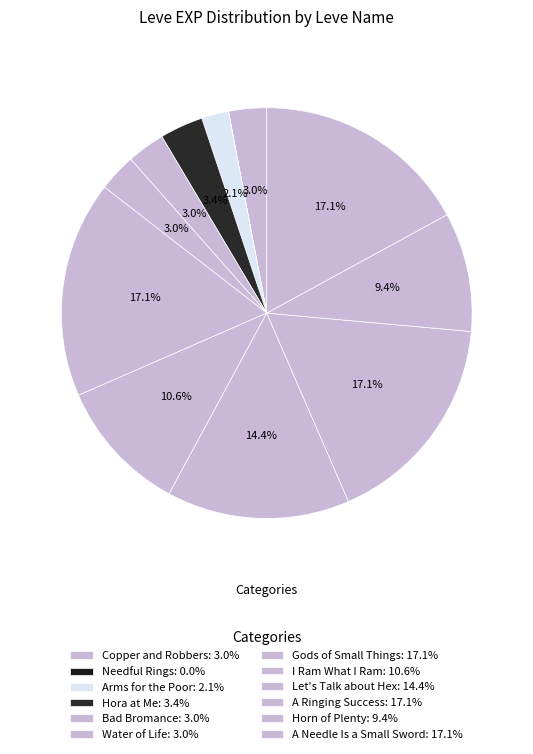

To the nearest percent, what is the combined percentage of Arms for the Poor and I Ram What I Ram?

13%